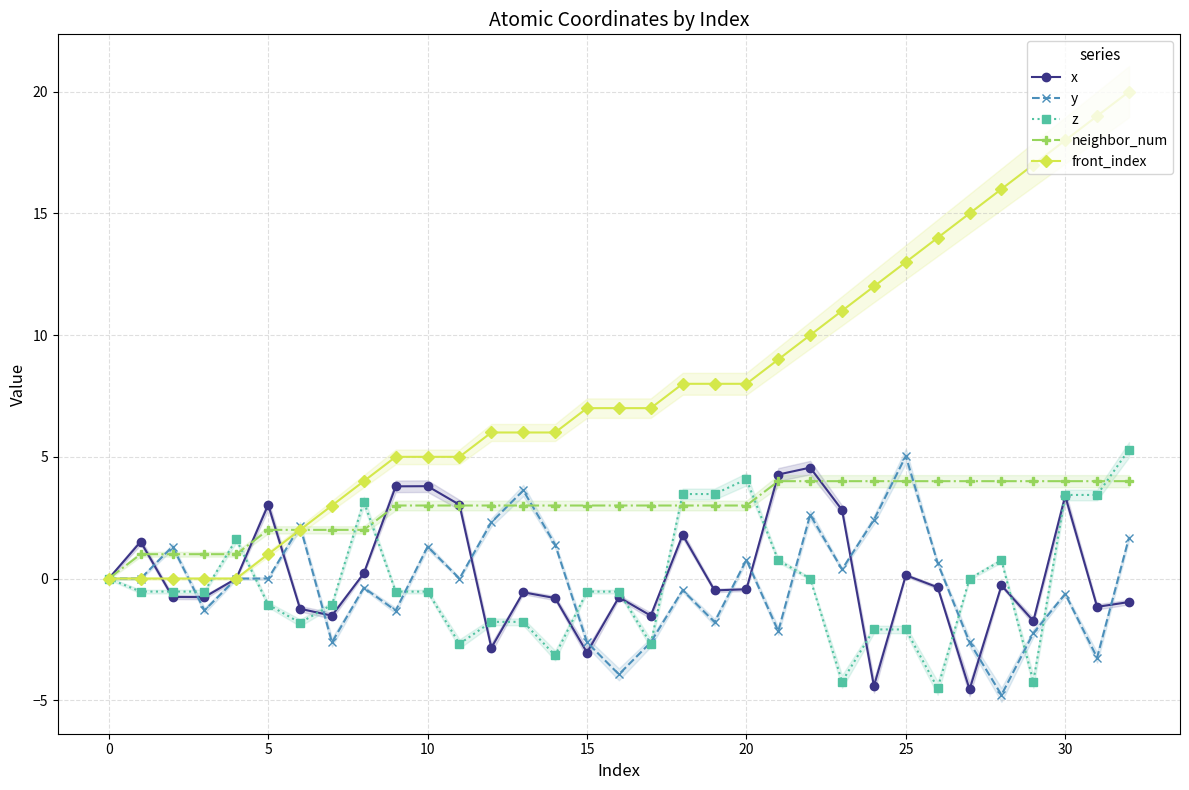

How many data points does each series have?

33